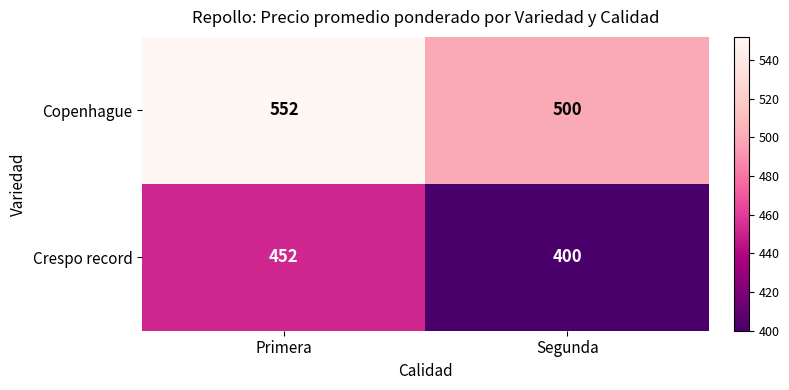

Which series has the largest total across all categories?

Copenhague